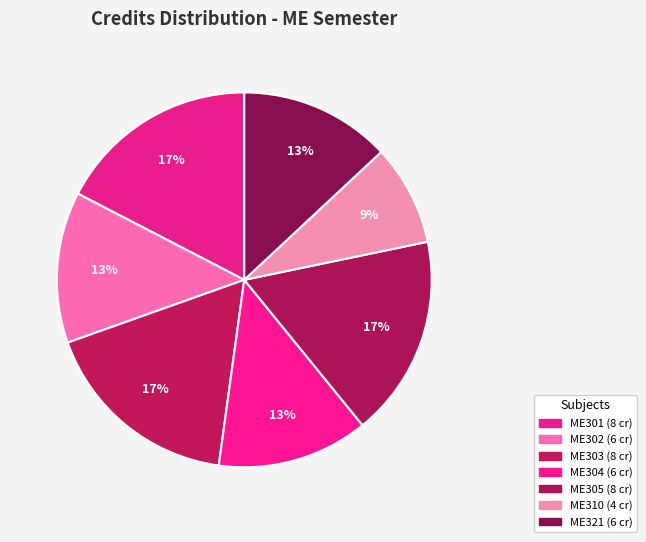

How many segments does this pie chart have?

7